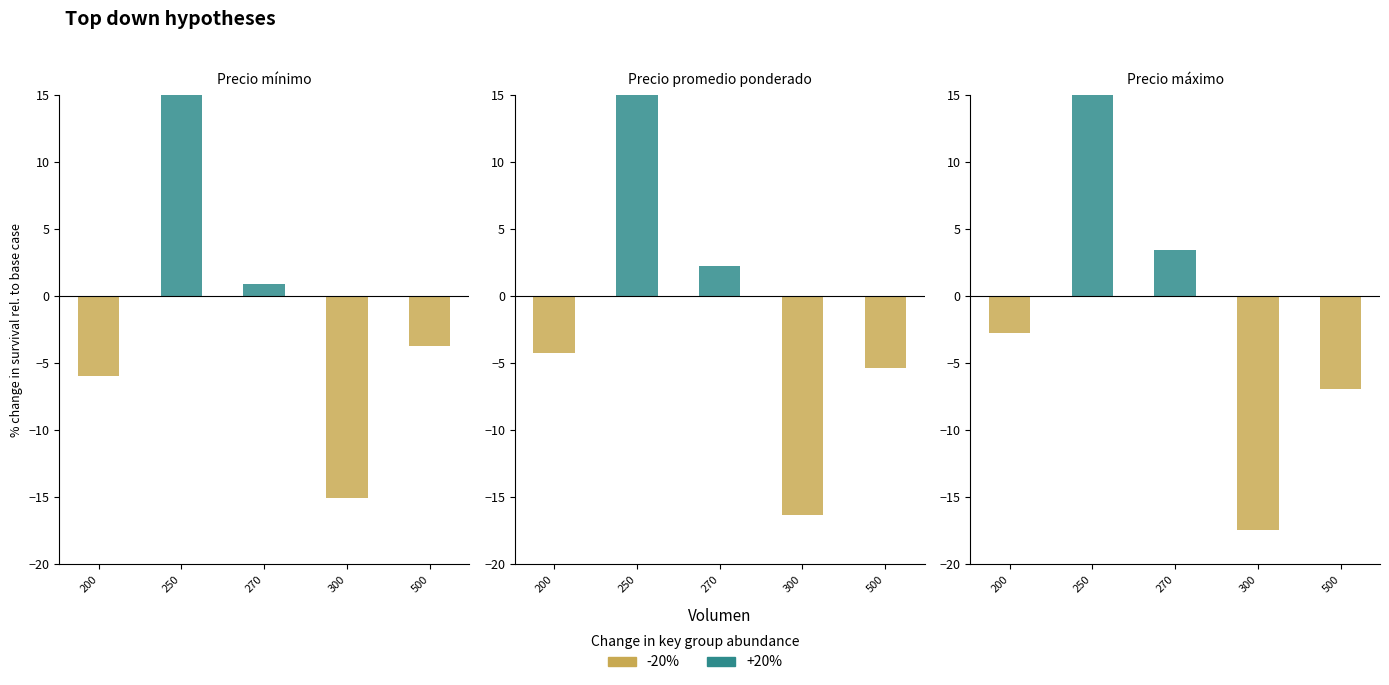

How many categories are shown in the chart?

5